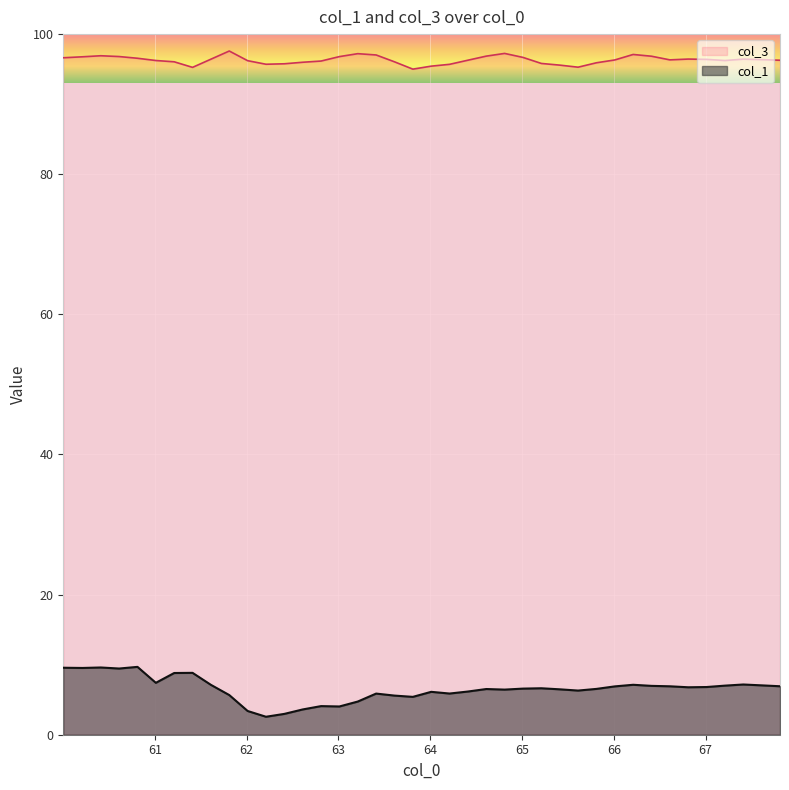

Which series has the largest range (max minus min)?

col_1